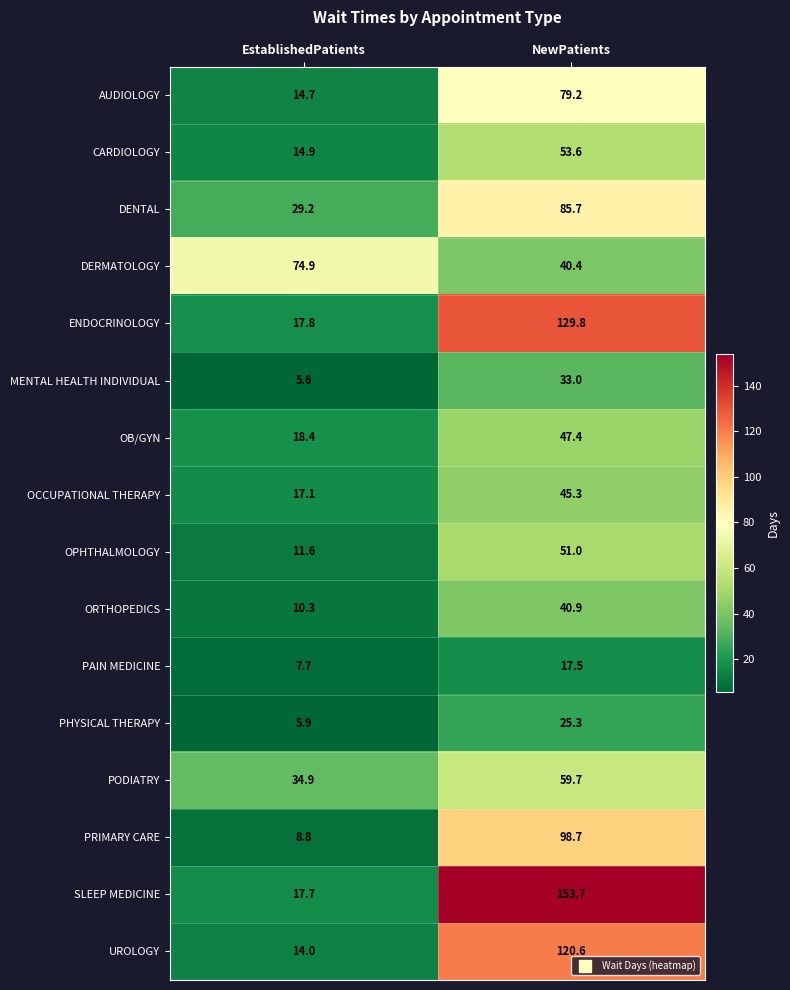

What is the difference between the highest and lowest values at EstablishedPatients?

69.3